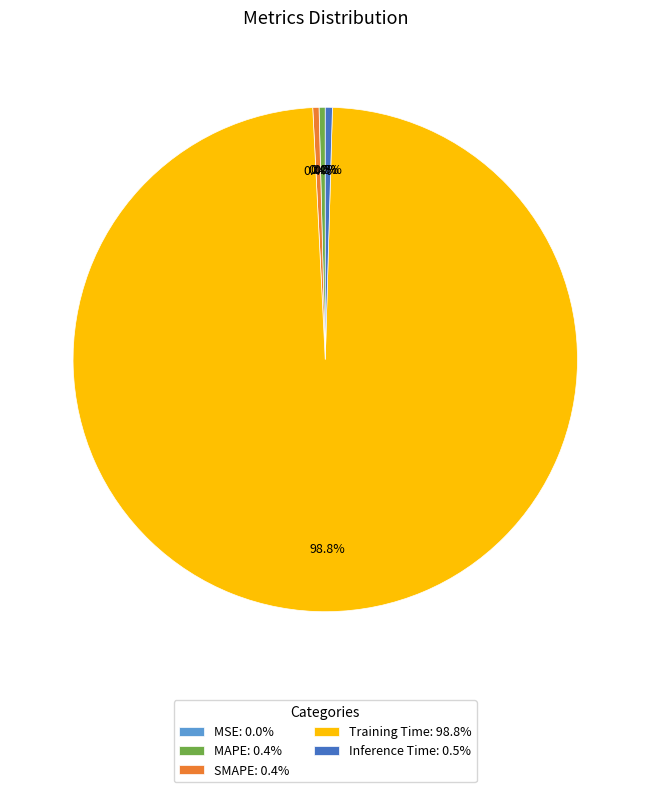

Which category accounts for the majority?

Training Time